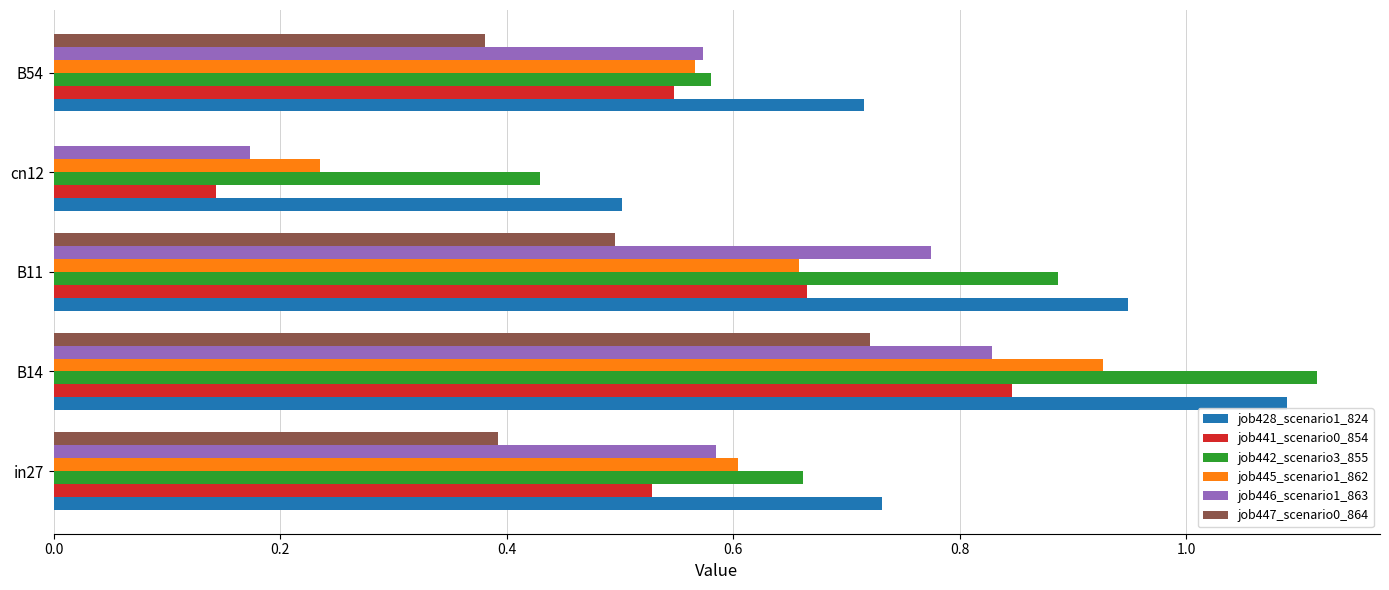

Which category has the highest value in the job447_scenario0_864 series?

B14